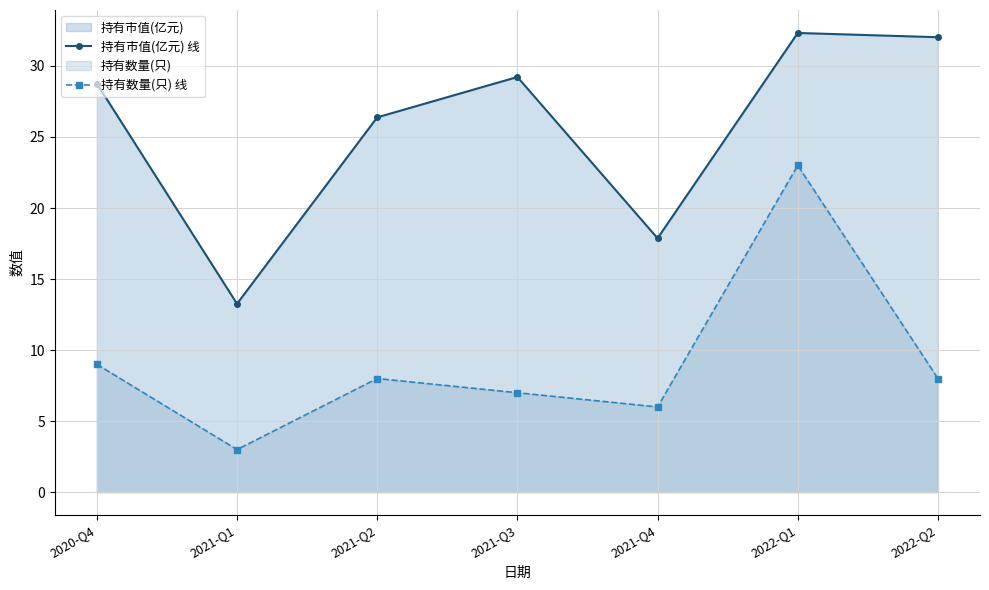

What position from the right is 2021-Q3?

4